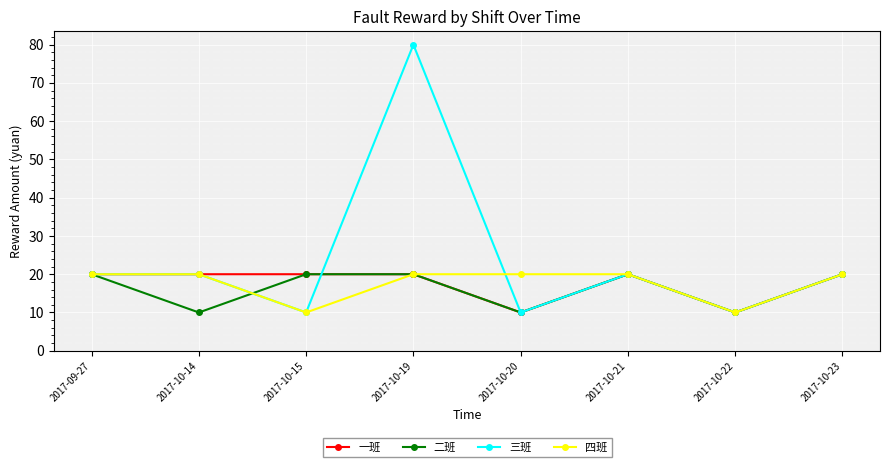

True or false: 三班 and 二班 intersect in this chart.

True